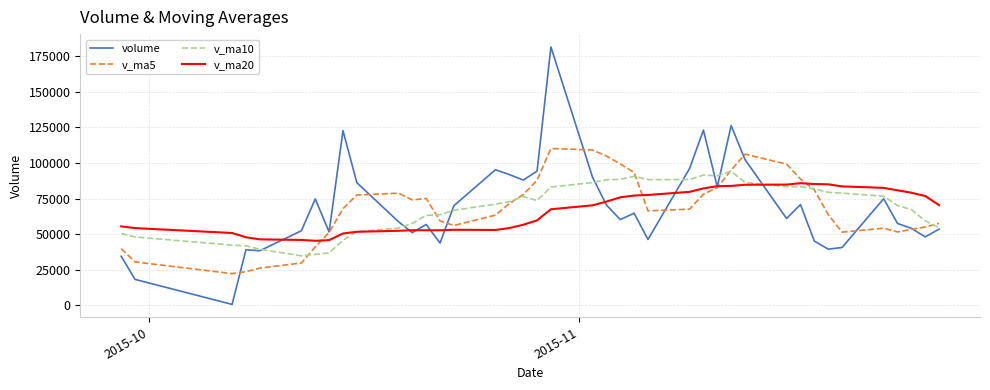

Rank the series by their maximum value, from highest to lowest.

volume, v_ma5, v_ma10, v_ma20